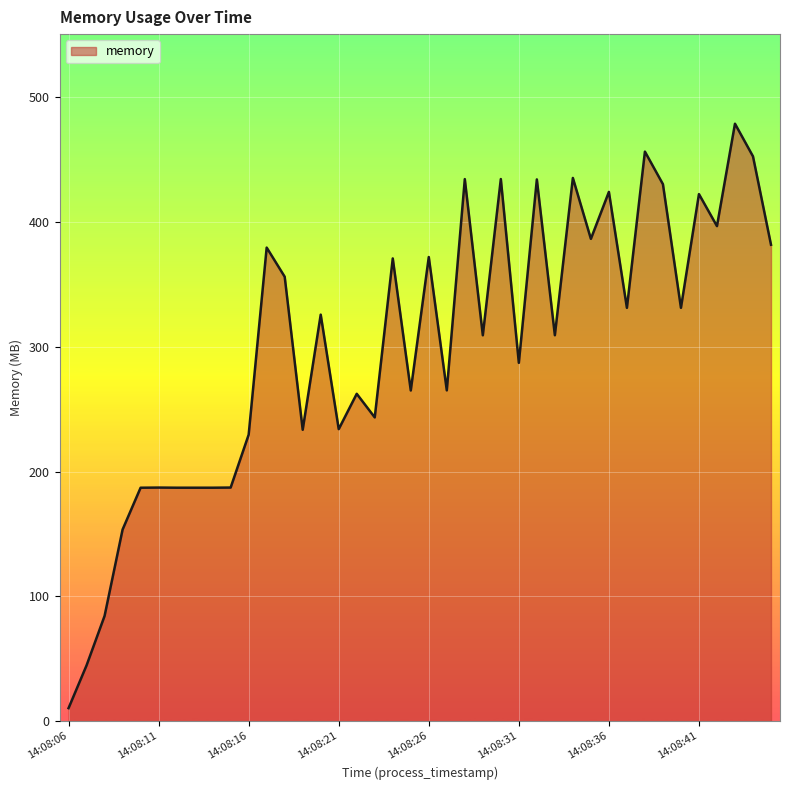

What is the maximum value shown in the chart?

478.7